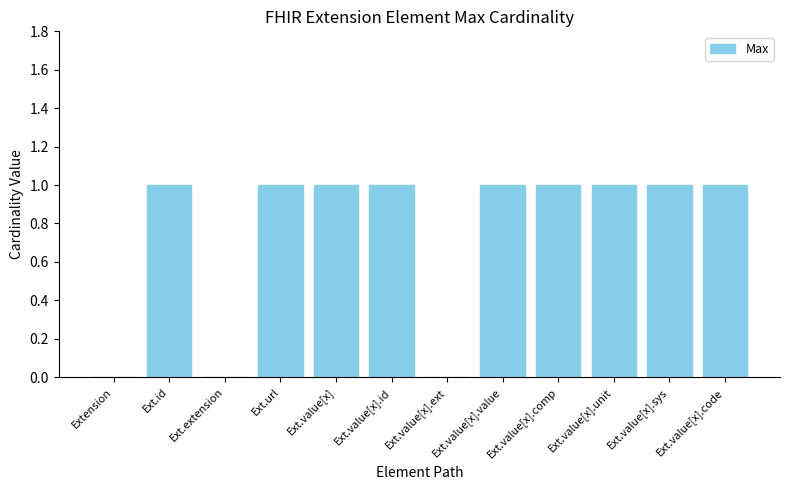

What is the ratio of the value at Ext.url to the value at Ext.id?

1.0